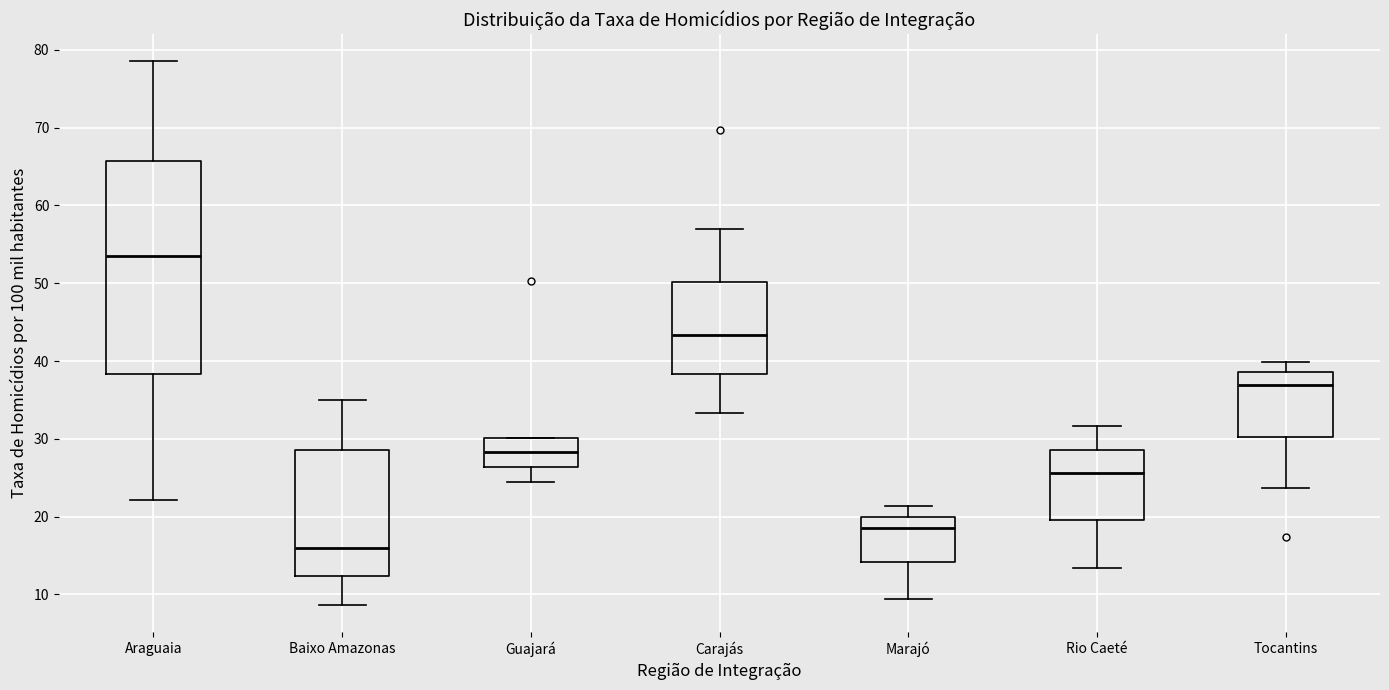

Comparing the boxes themselves (not the whiskers), which one is the tallest?

Araguaia